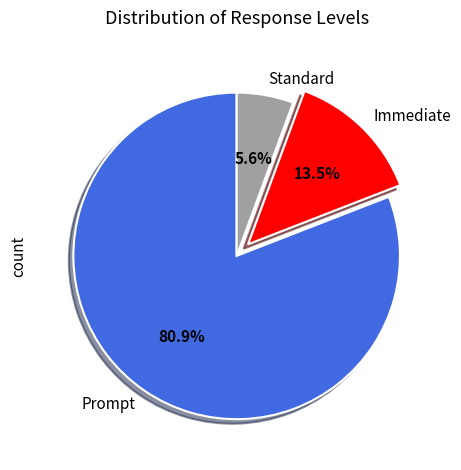

To the nearest percent, what is the combined percentage of Immediate and Prompt?

94%